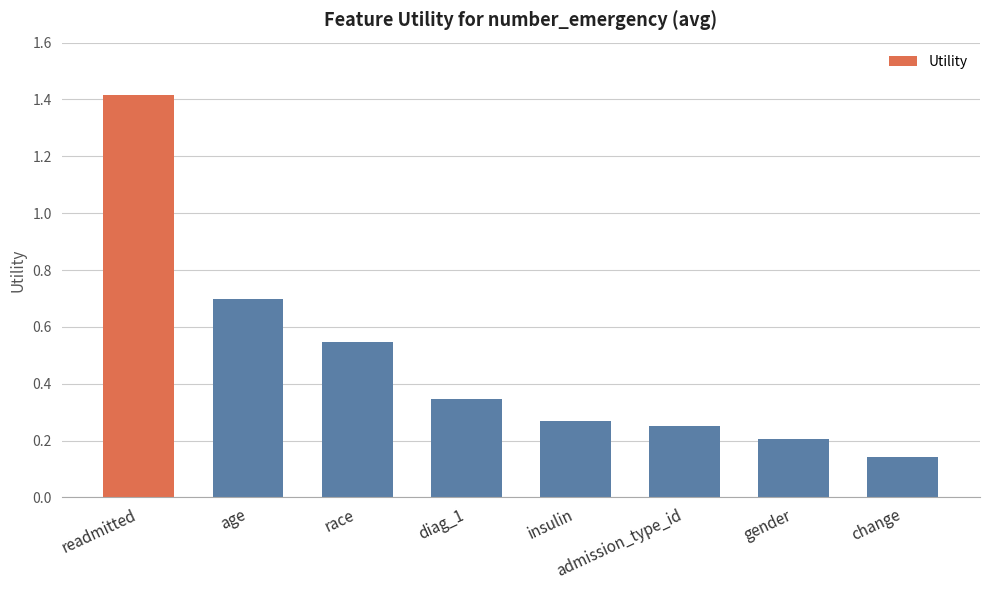

Count the number of categories in the chart.

8